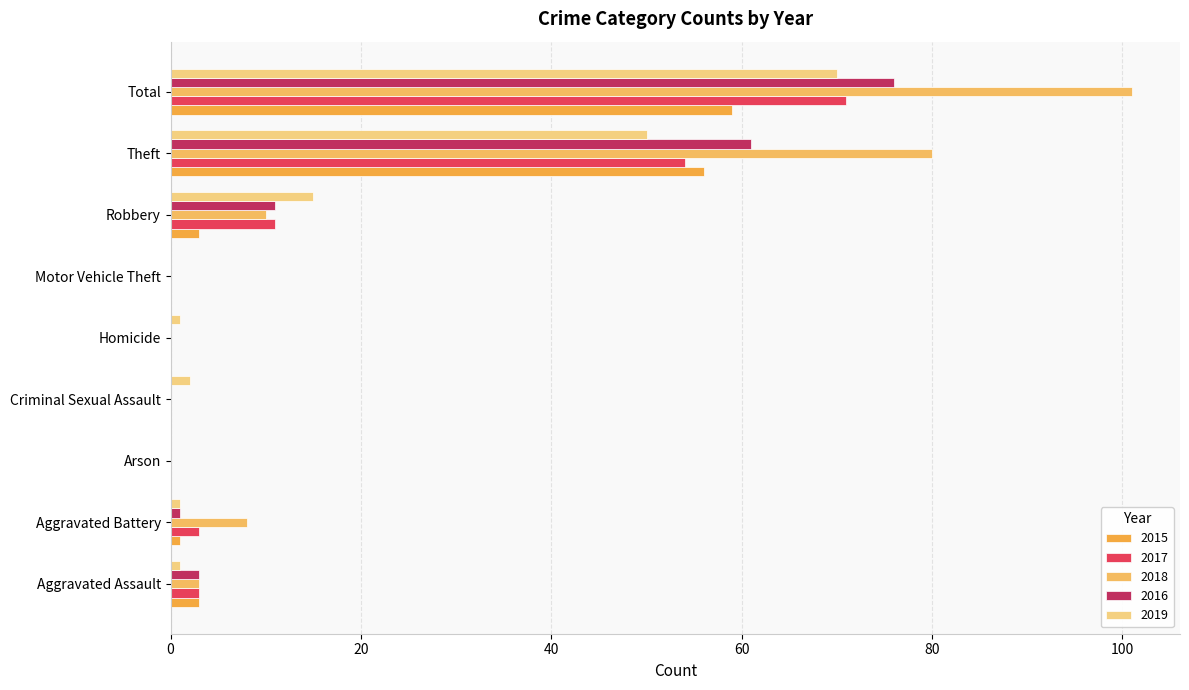

Reading left to right, list all the values displayed in this chart.

2015: Aggravated Assault=3	Aggravated Battery=1	Arson=0	Criminal Sexual Assault=0	Homicide=0	Motor Vehicle Theft=0	Robbery=3	Theft=56	Total=59
2017: Aggravated Assault=3	Aggravated Battery=3	Arson=0	Criminal Sexual Assault=0	Homicide=0	Motor Vehicle Theft=0	Robbery=11	Theft=54	Total=71
2018: Aggravated Assault=3	Aggravated Battery=8	Arson=0	Criminal Sexual Assault=0	Homicide=0	Motor Vehicle Theft=0	Robbery=10	Theft=80	Total=101
2016: Aggravated Assault=3	Aggravated Battery=1	Arson=0	Criminal Sexual Assault=0	Homicide=0	Motor Vehicle Theft=0	Robbery=11	Theft=61	Total=76
2019: Aggravated Assault=1	Aggravated Battery=1	Arson=0	Criminal Sexual Assault=2	Homicide=1	Motor Vehicle Theft=0	Robbery=15	Theft=50	Total=70